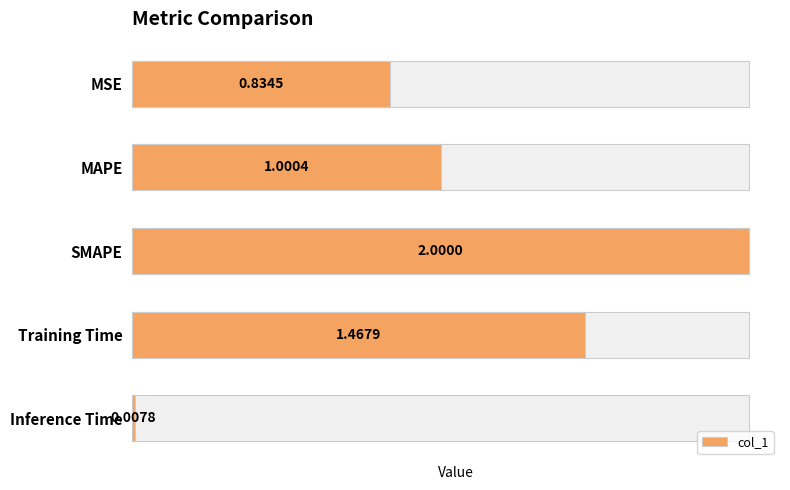

What is the change in value from MAPE to Training Time?

+0.5